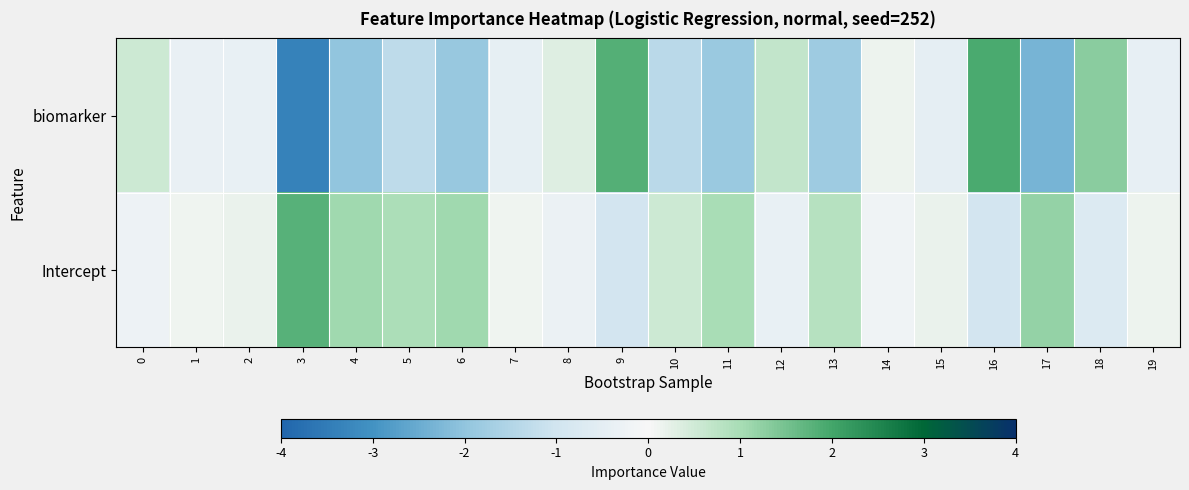

What is the total value across all series at 12?

0.3